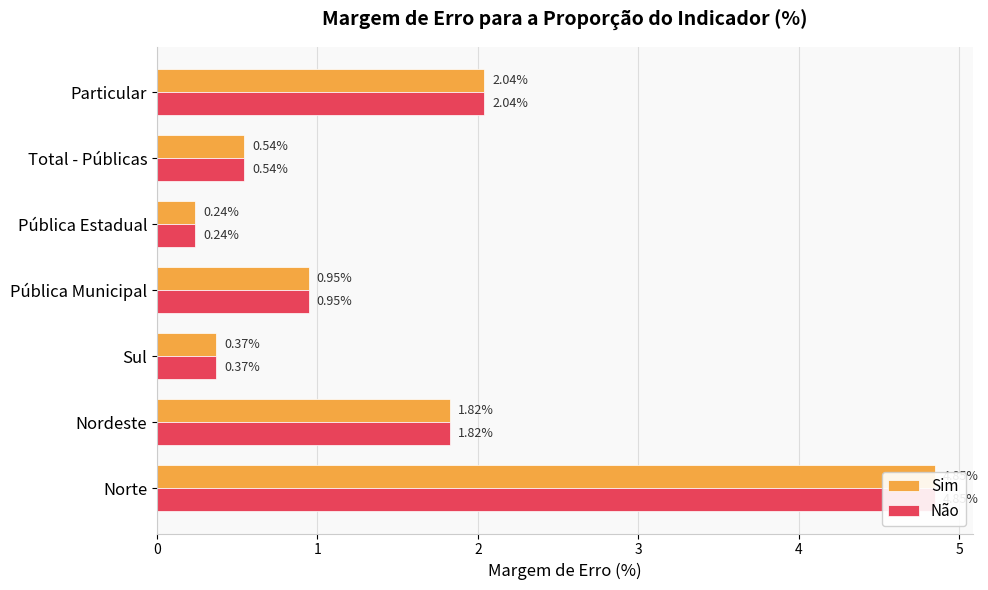

Which series has the widest spread of values?

Sim